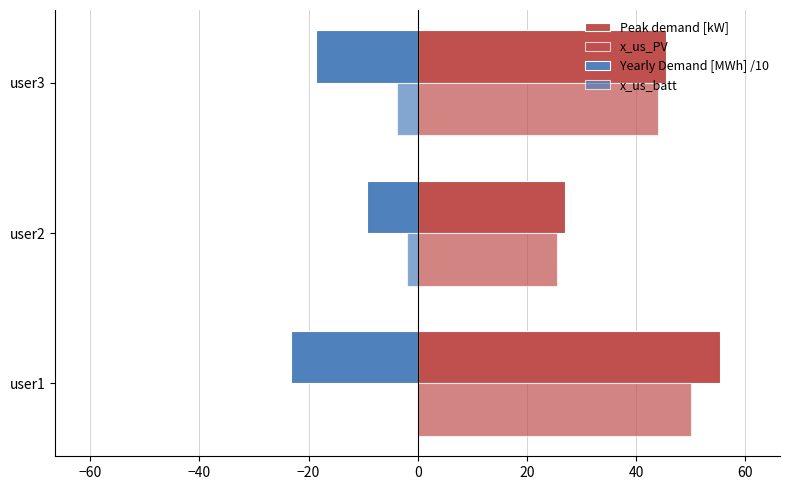

How many data points does each series have?

3